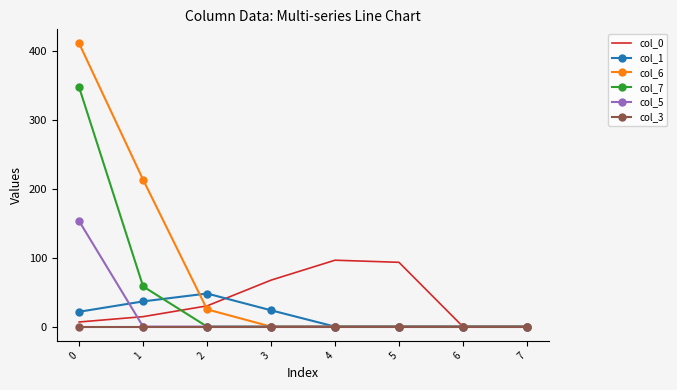

Which series has the largest total across all categories?

col_6